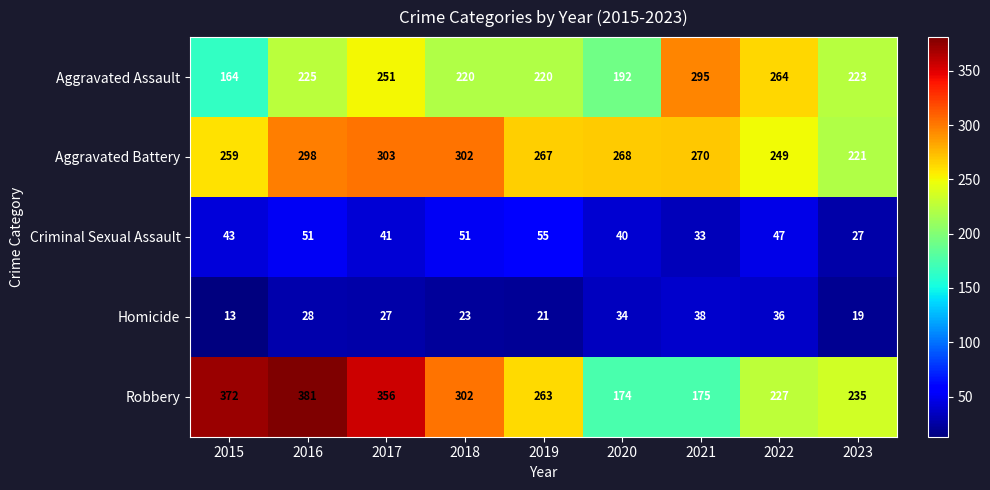

What is the difference between the second highest and second lowest values in the Homicide series?

17